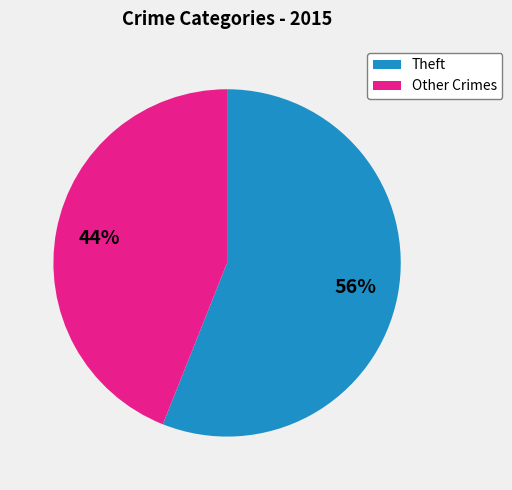

To the nearest percent, what is the difference between the largest and smallest slice percentages?

12%